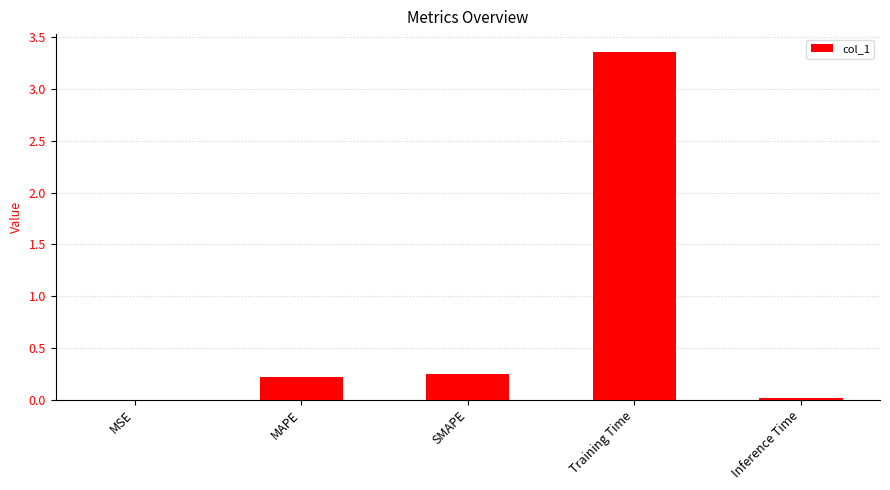

Which has a higher value, Inference Time or Training Time?

Training Time